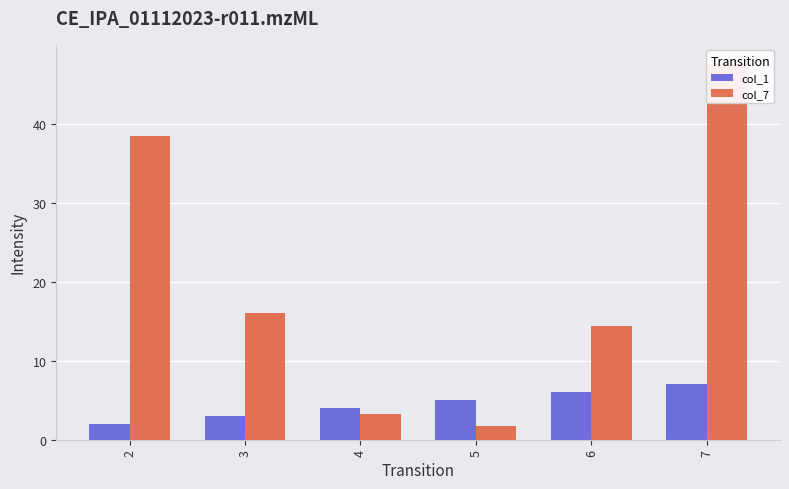

Rank the series by their maximum value, from lowest to highest.

col_1, col_7